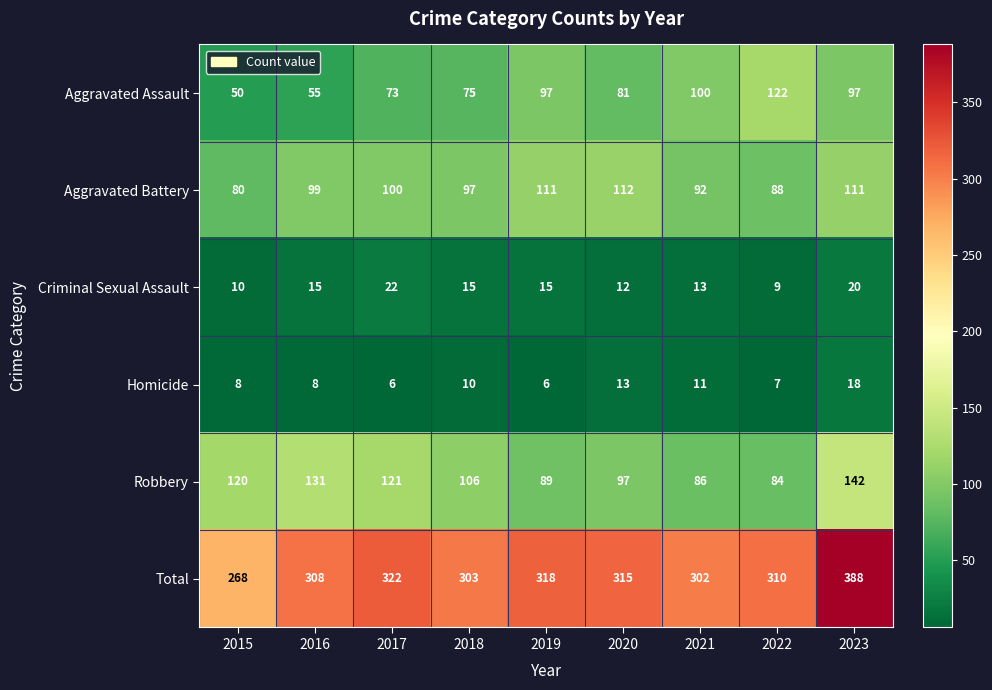

The value of Homicide at 2018 is 14. True or false?

False